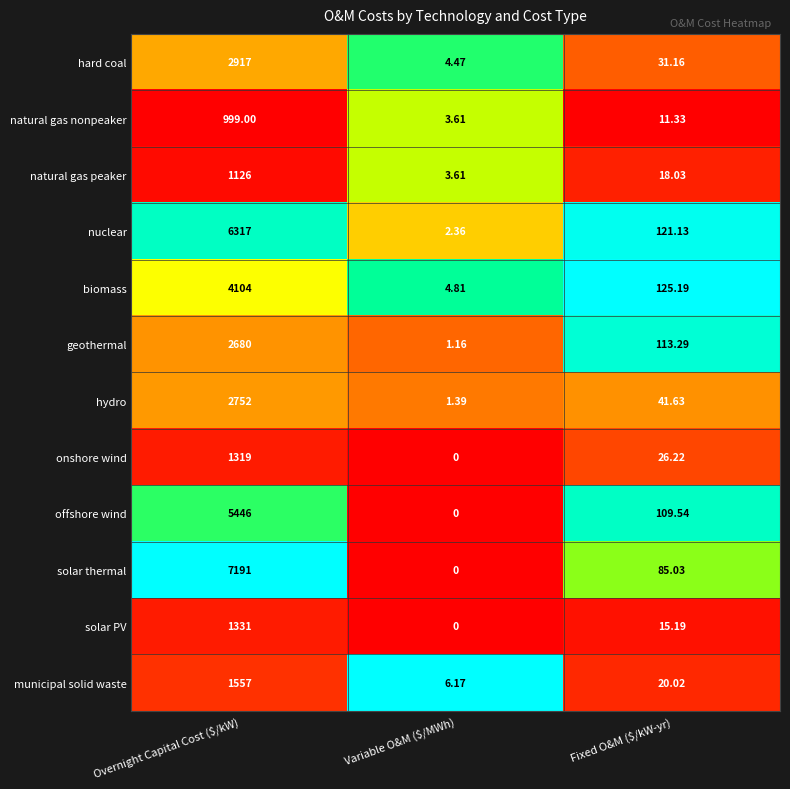

Where is solar PV nearest to the value 665?

Fixed O&M ($/kW-yr)